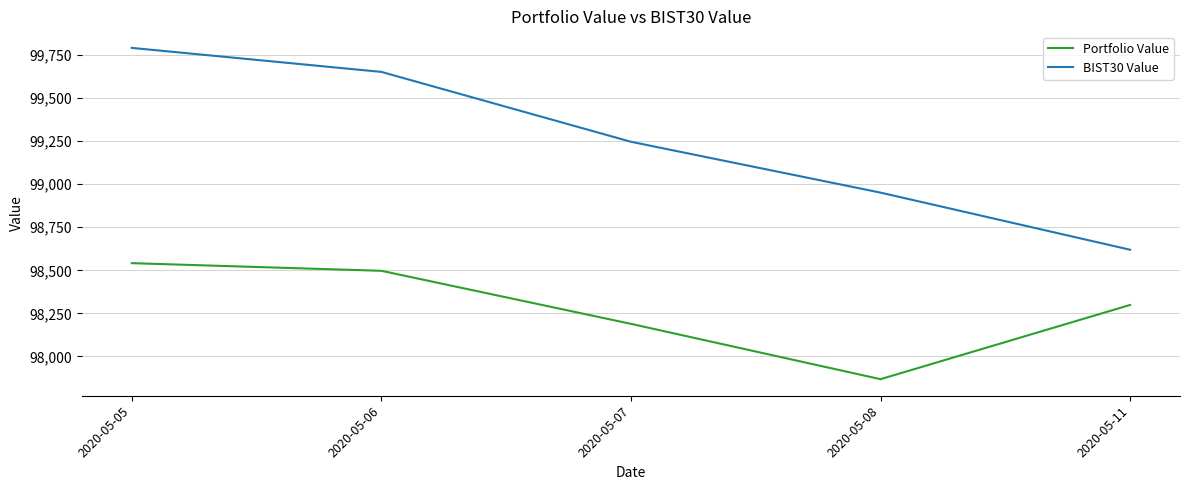

True or false: BIST30 Value and Portfolio Value cross at least once.

False